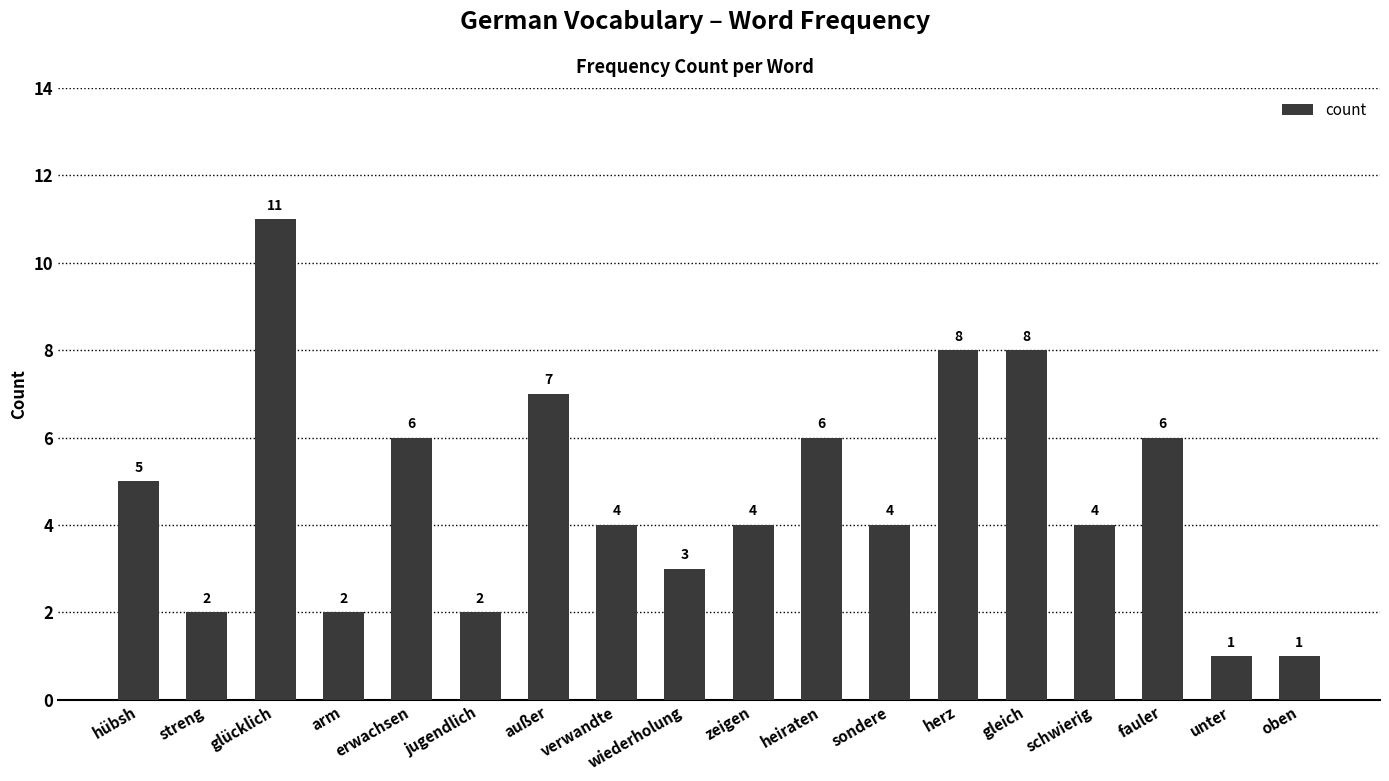

What is the greatest value displayed?

11